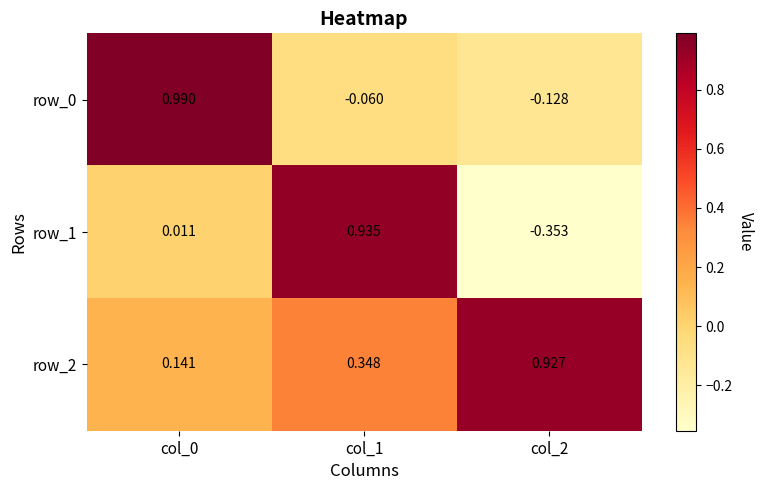

Is the value of row_1 at col_1 greater than the value of row_0 at col_0?

No